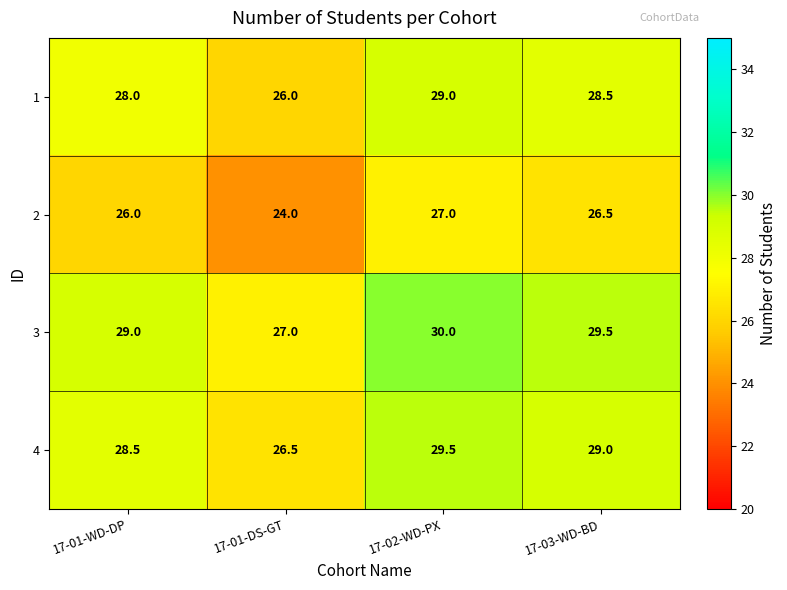

Which label corresponds to the smallest value in the chart?

17-01-DS-GT